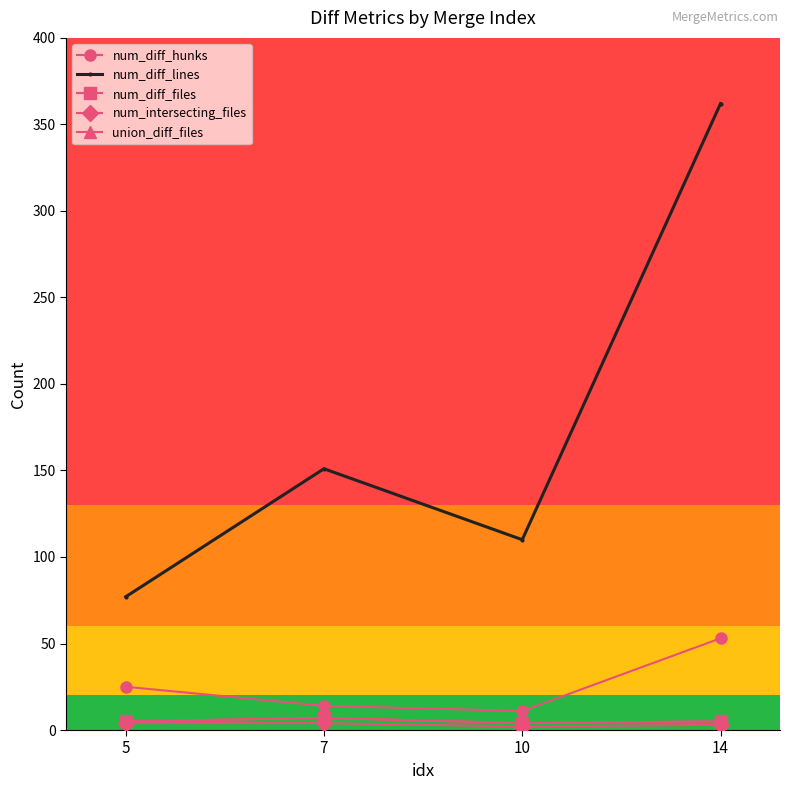

Does the chart have visible grid lines?

No